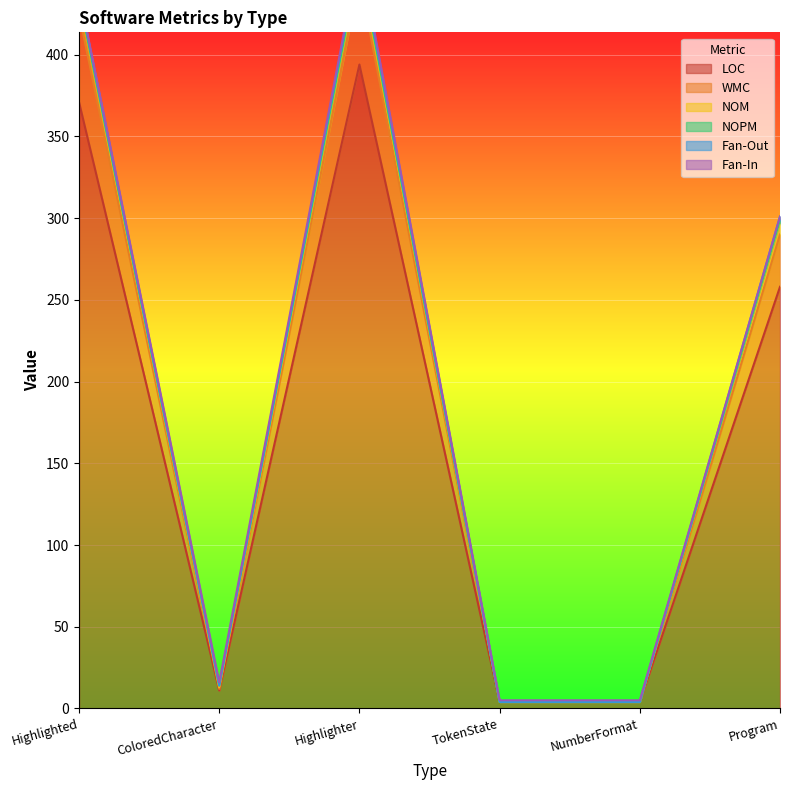

Where is NOM nearest to the value 232?

Program